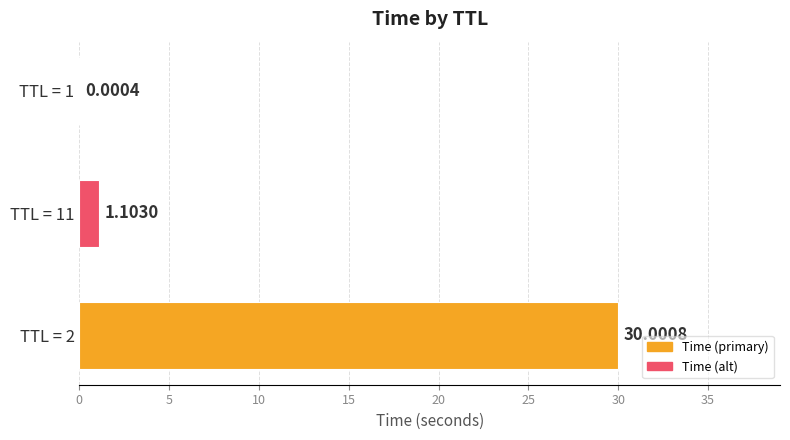

What is the sum of all values?

31.1